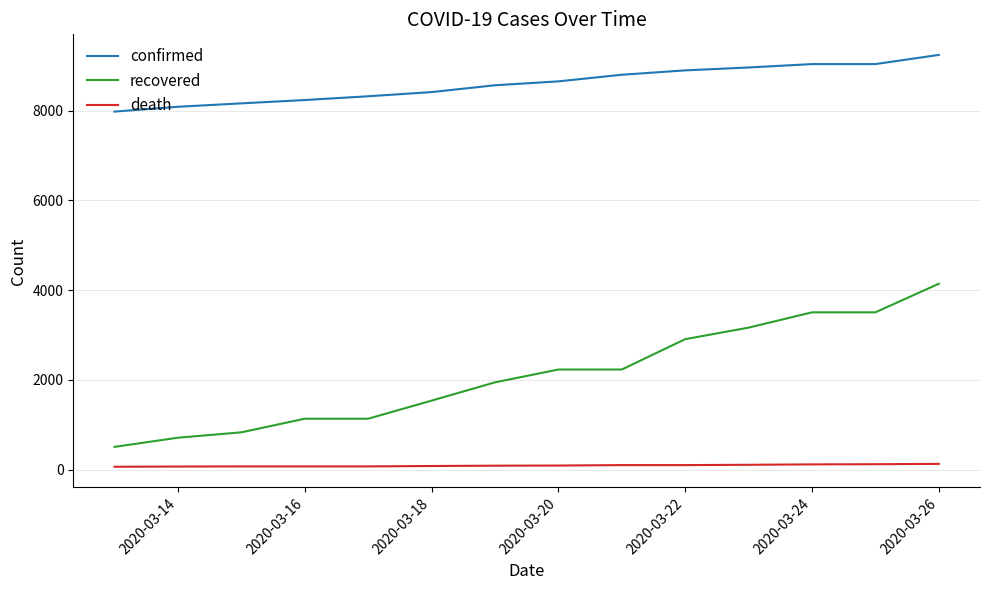

Which series has the largest total across all categories?

confirmed